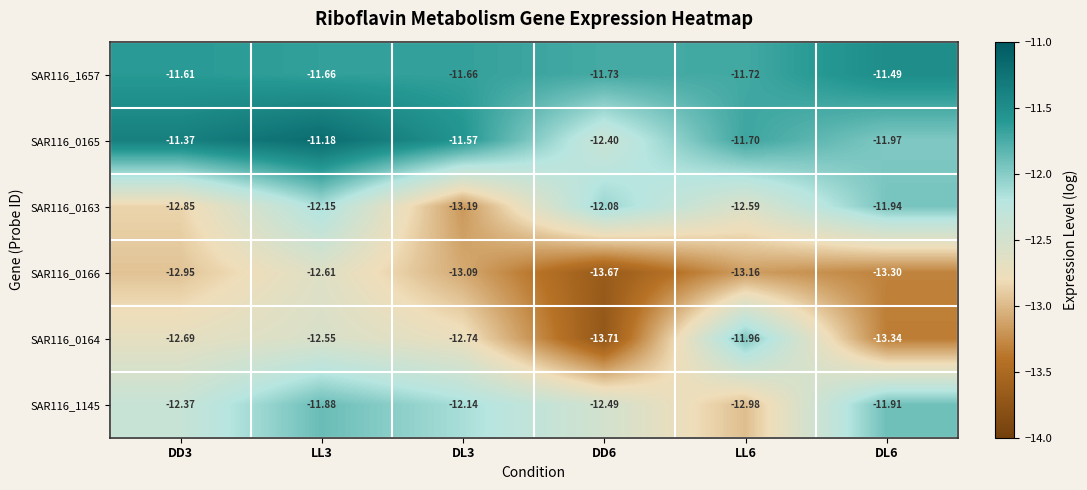

What is the total value across all series at LL3?

-72.0